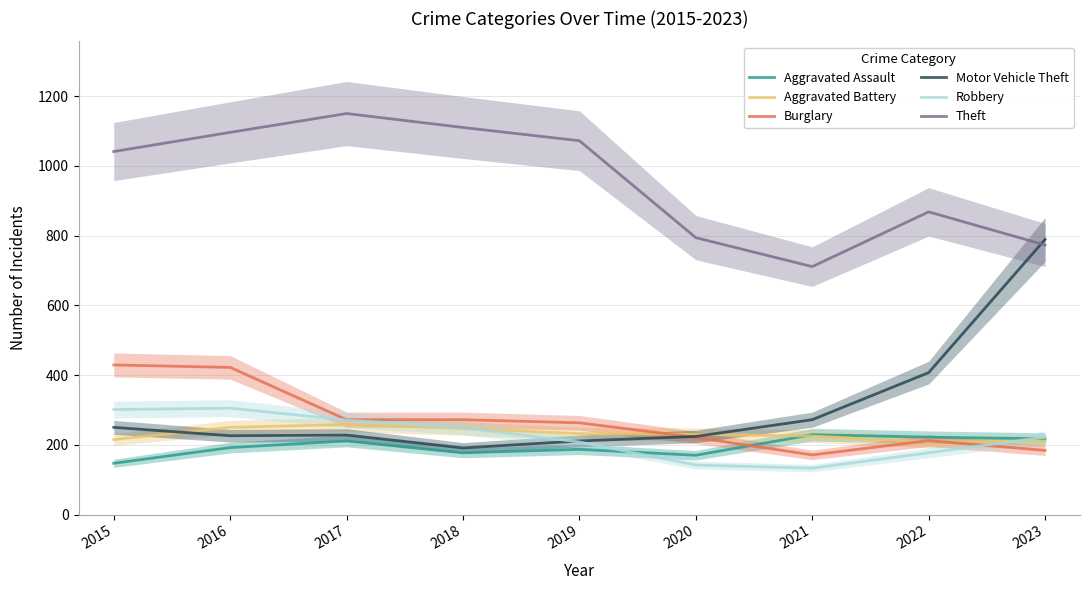

At which label is Aggravated Assault closest to 188?

2019